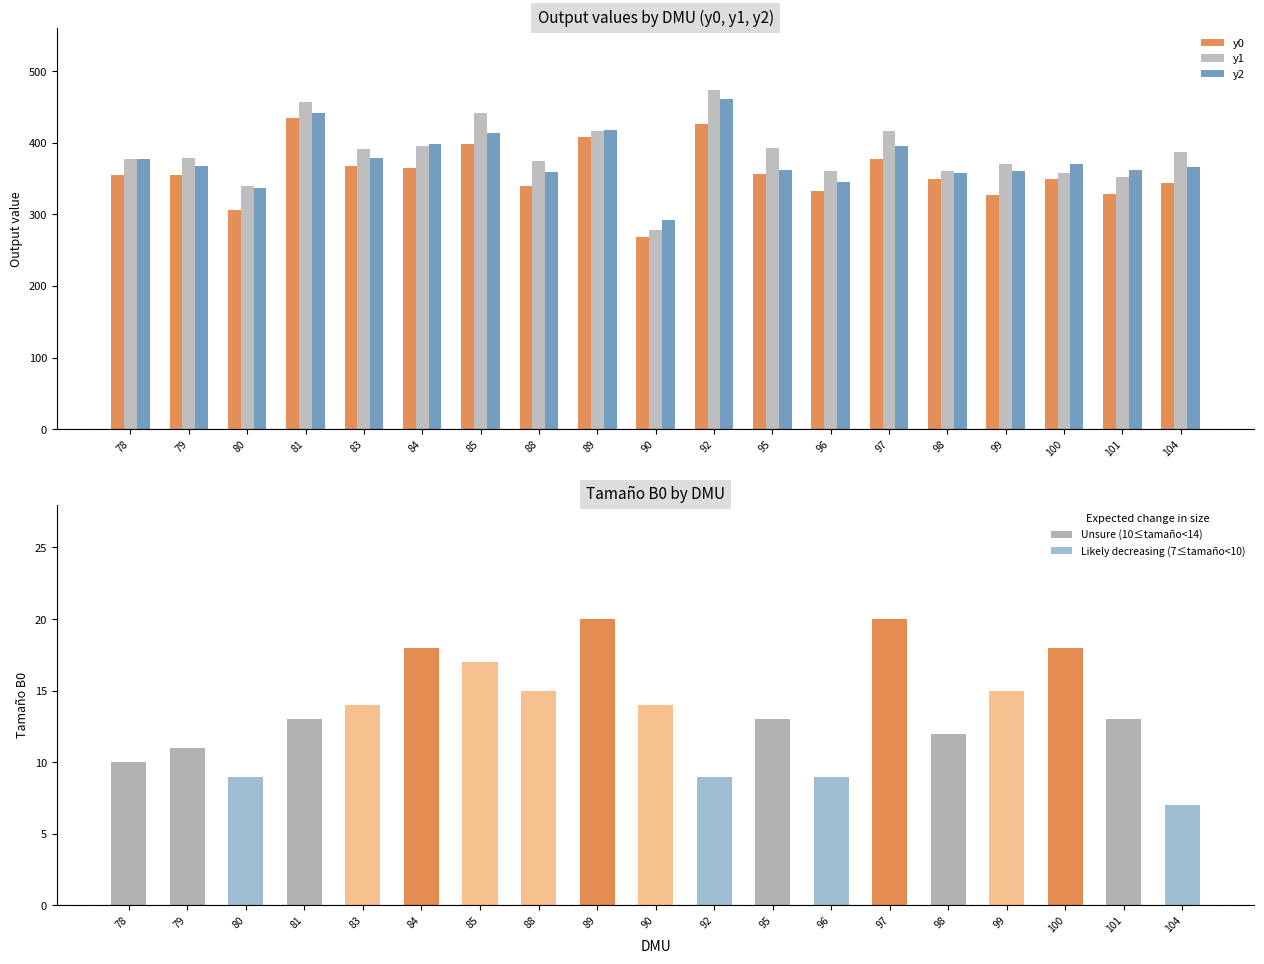

List the series in order of their overall mean, highest first.

y1, y2, y0